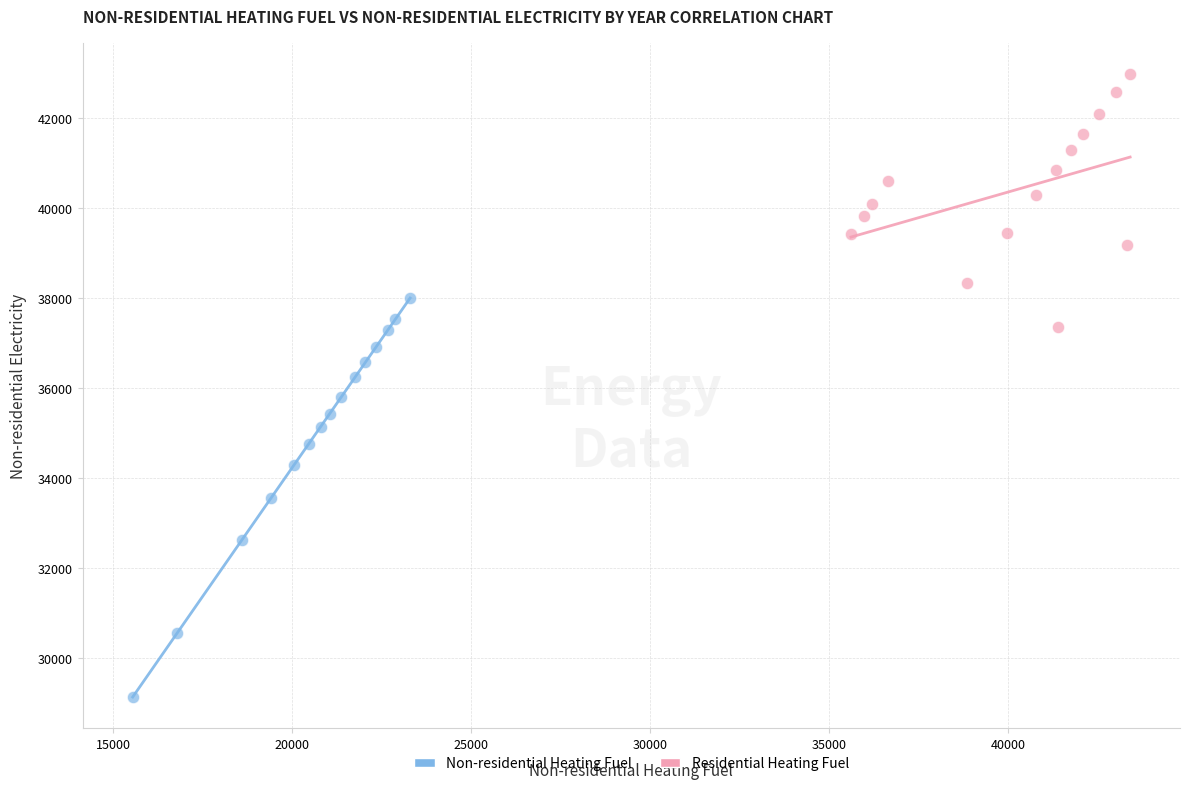

Which series has the widest spread of Y values?

Non-residential Heating Fuel